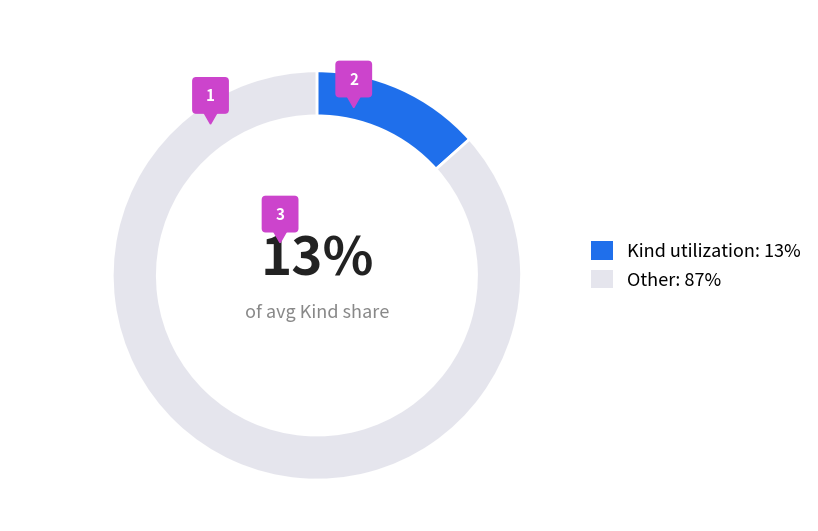

To the nearest percent, what percentage of the pie is FIRARobotSoccerOntologyRefactored?

13%